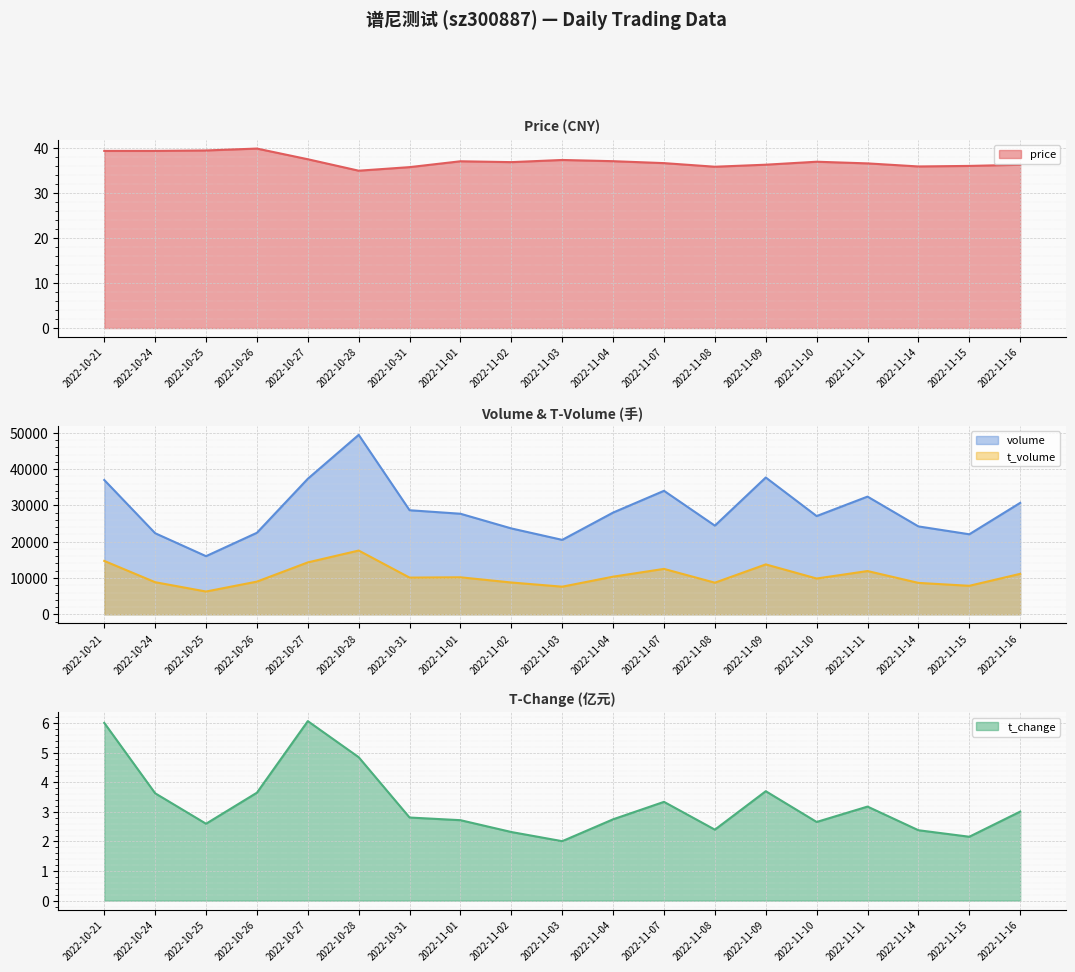

Is it true that price equals 10.4 at 2022-11-04?

False